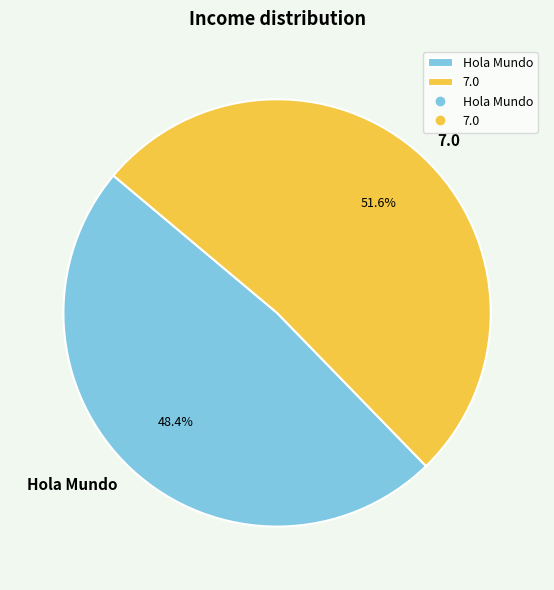

To the nearest percent, what is the difference between the 7.0 and Hola Mundo slice percentages?

3%